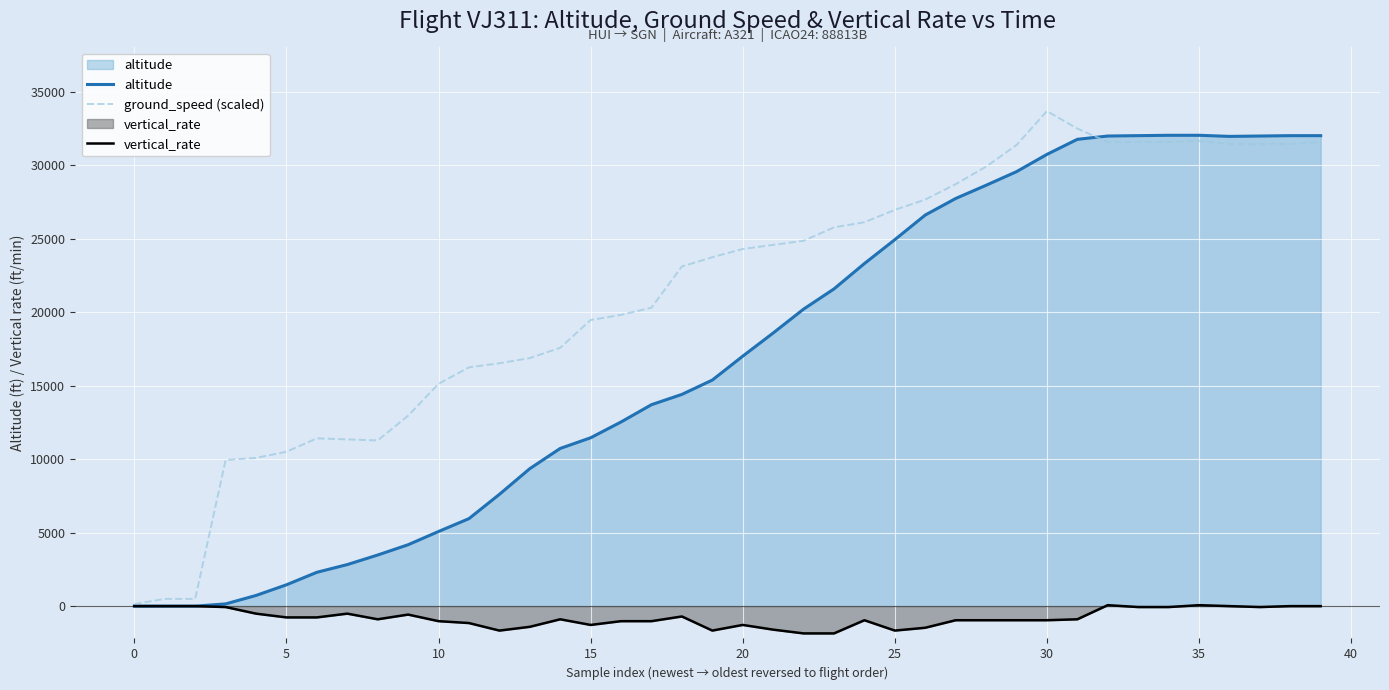

The altitude series shows 9350 at 13. True or false?

True